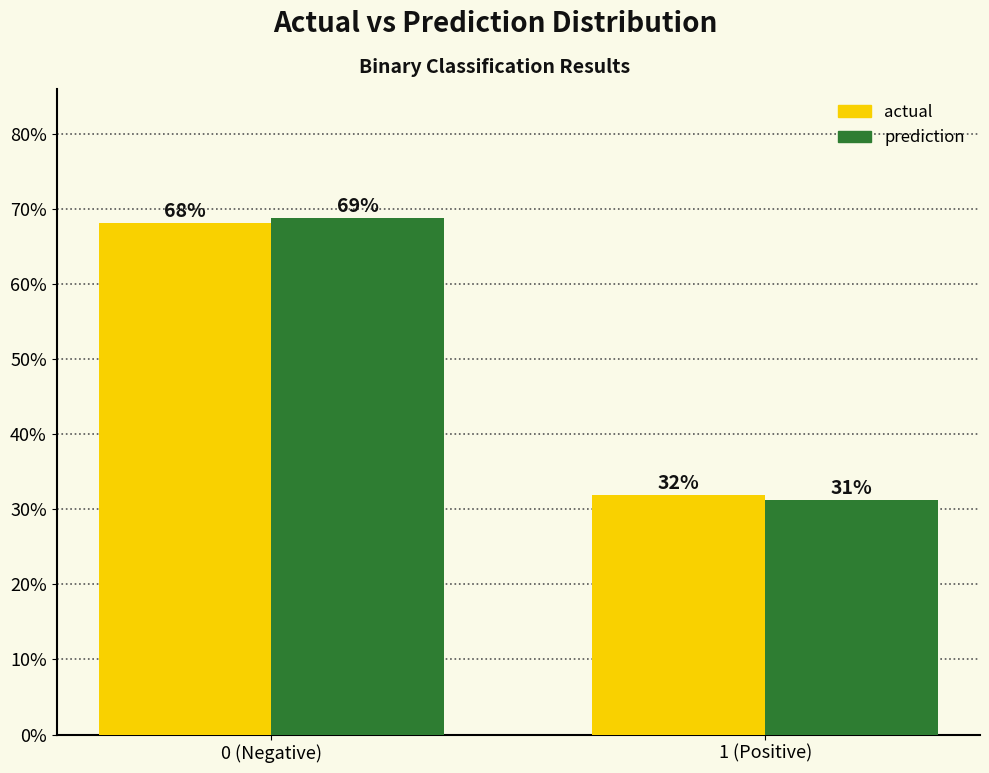

What is the highest value of the prediction series?

68.8